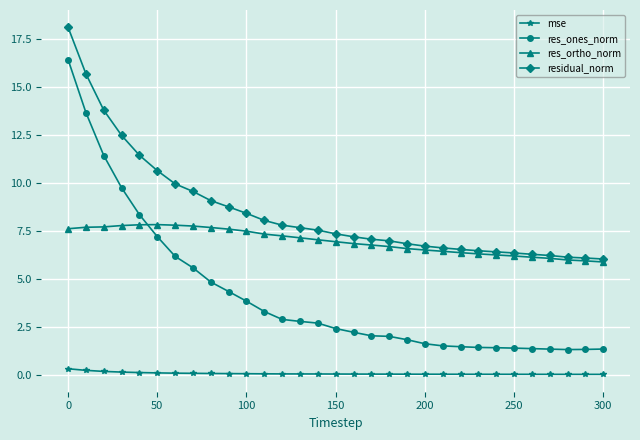

What are all the series names shown in the legend?

mse, res_ones_norm, res_ortho_norm, residual_norm